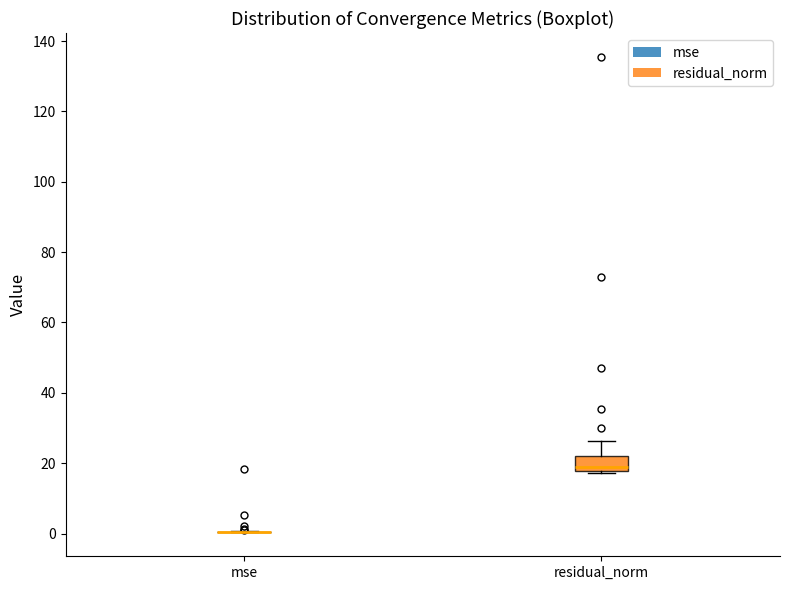

Where does the median line of the box for residual_norm sit on the y-axis? The values are not printed on the chart, so give them approximately, as read against the axis.

20